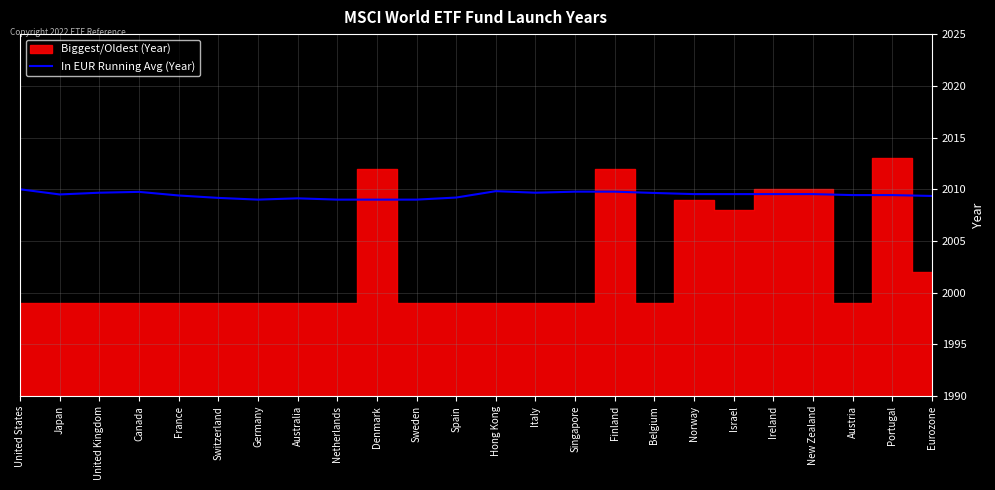

Approximately how many times larger is the value at Germany compared to Israel?

1.0